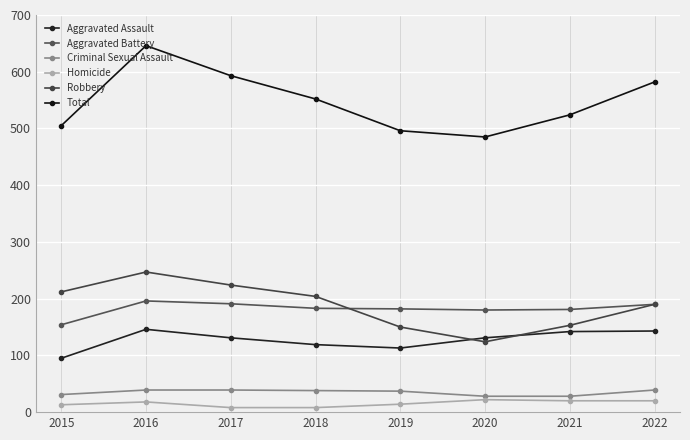

How many data points does each series have?

8